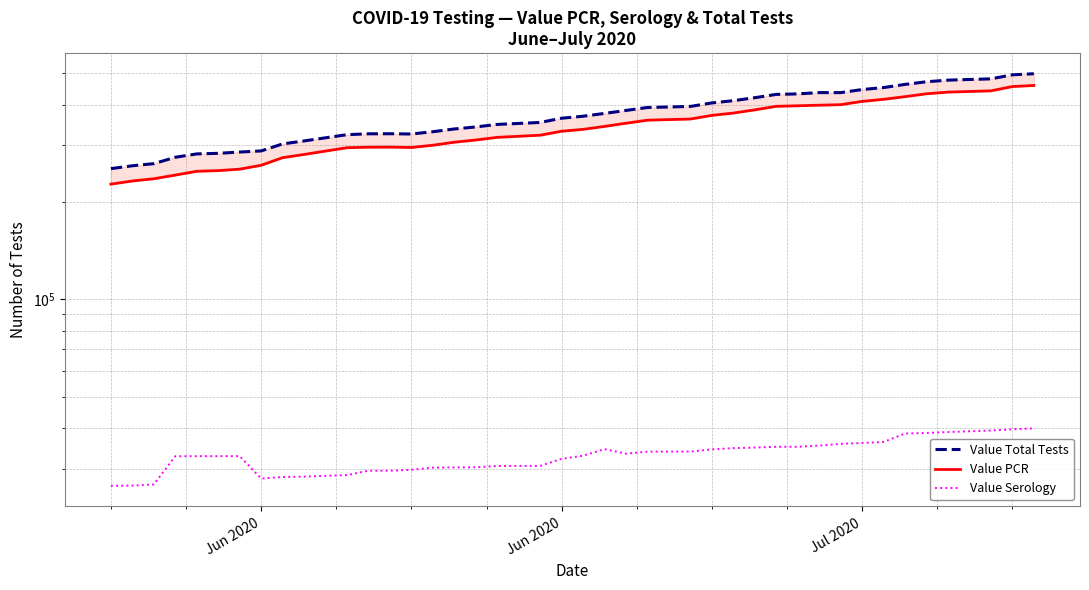

True or false: Value PCR and Value Total Tests intersect in this chart.

False